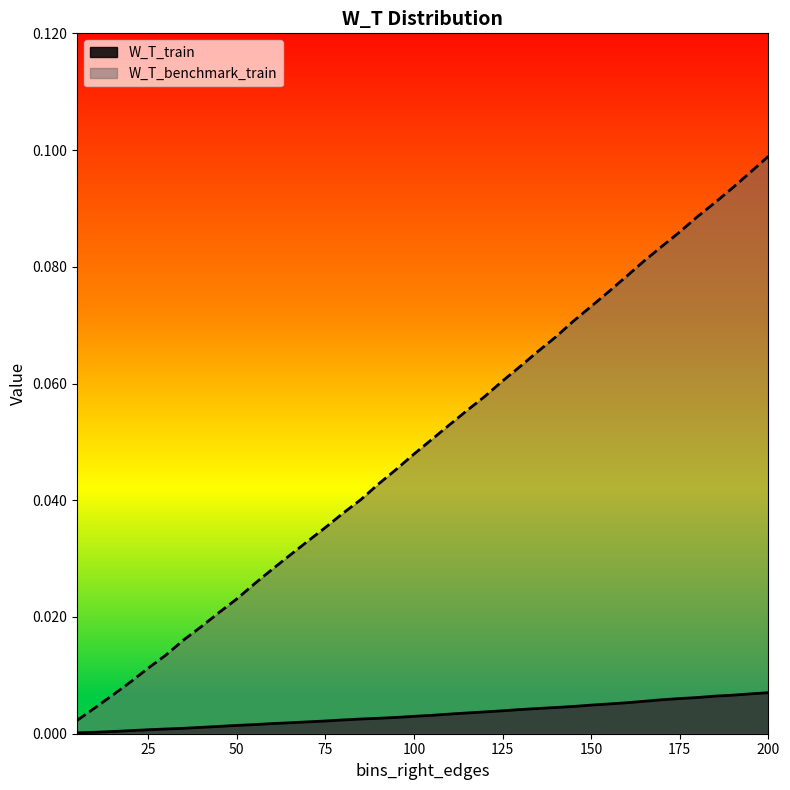

At which label does W_T_benchmark_train reach its peak?

200